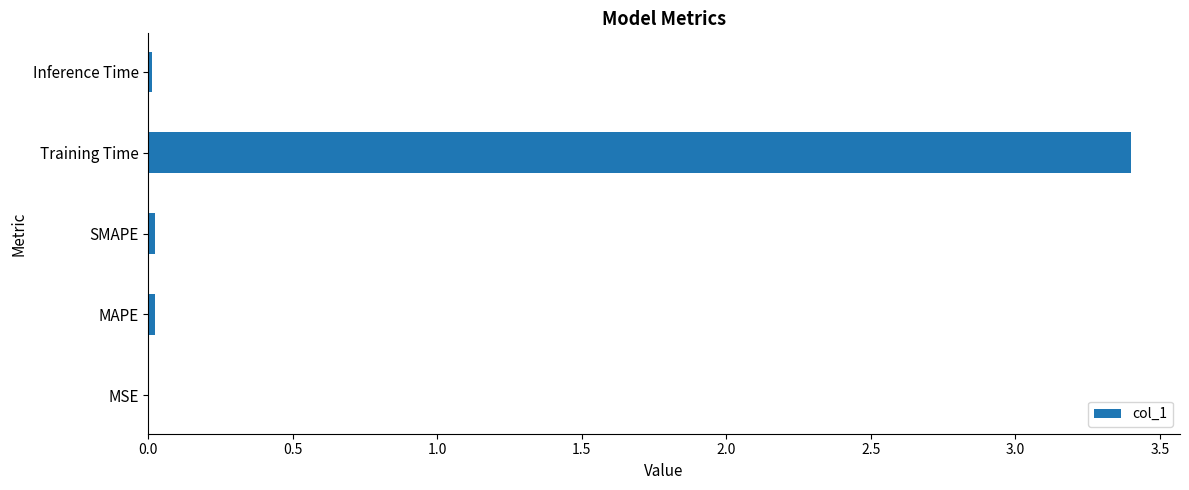

What is the sum of all values?

3.5